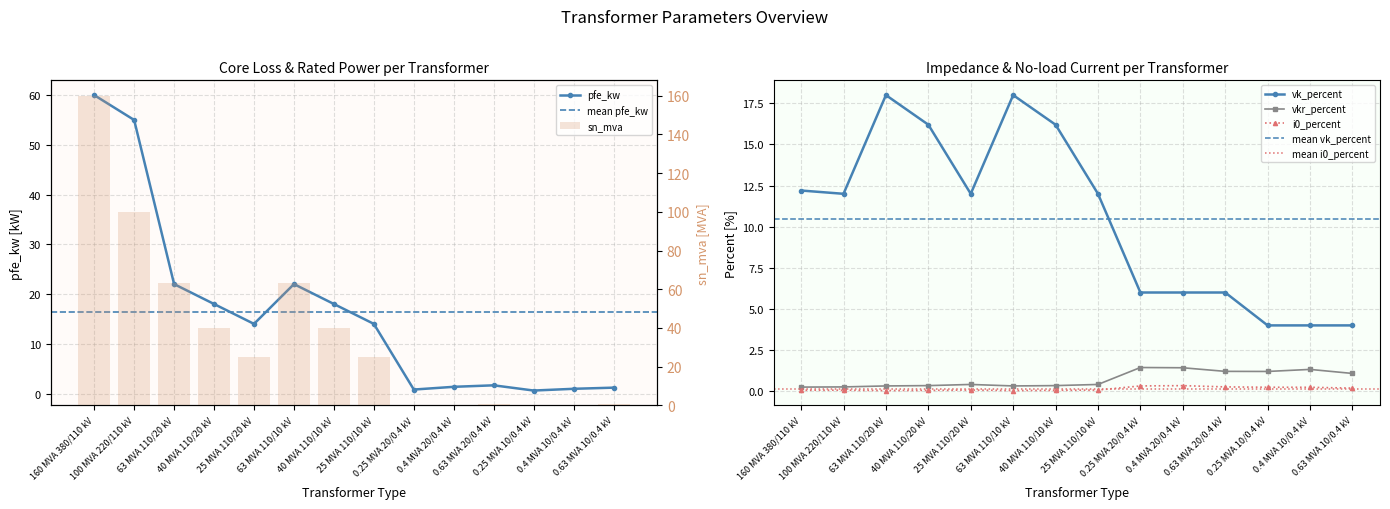

The i0_percent series shows 0.1 at 0.25 MVA 10/0.4 kV. True or false?

False